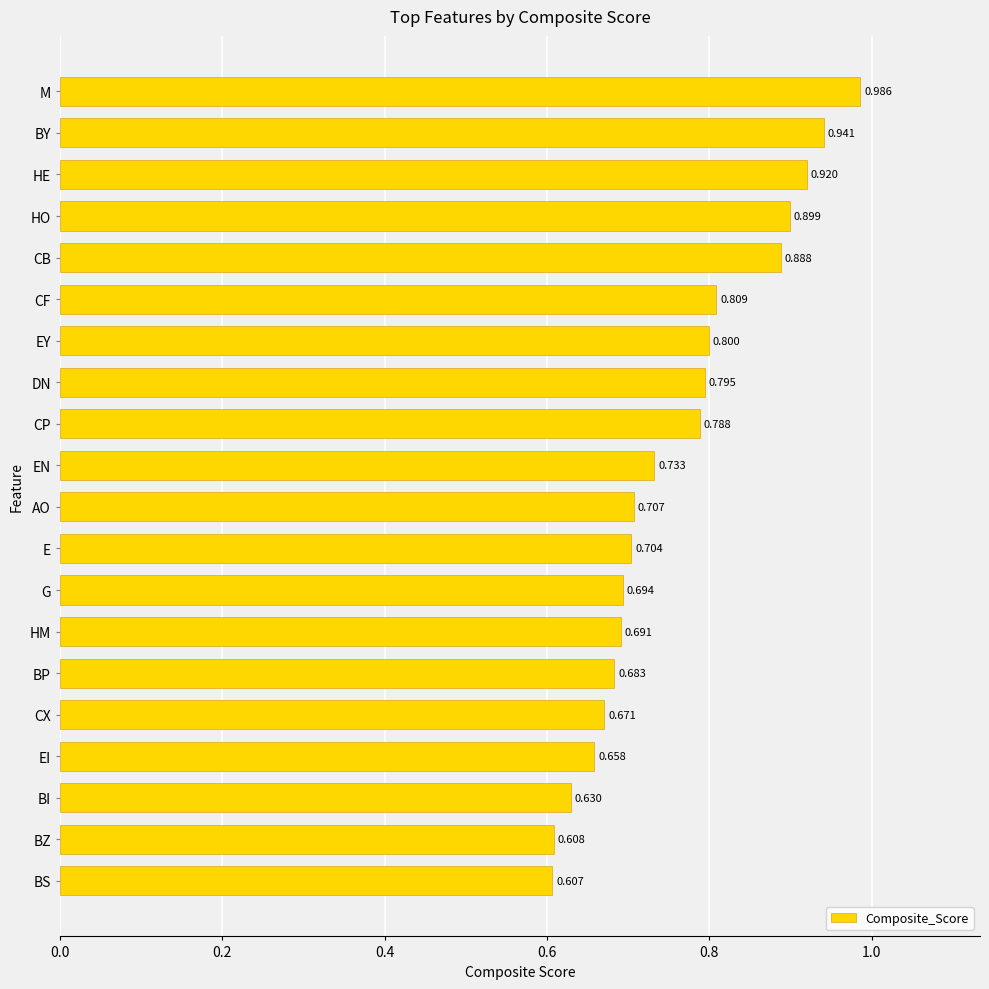

At which label is the value closest to 0?

BS